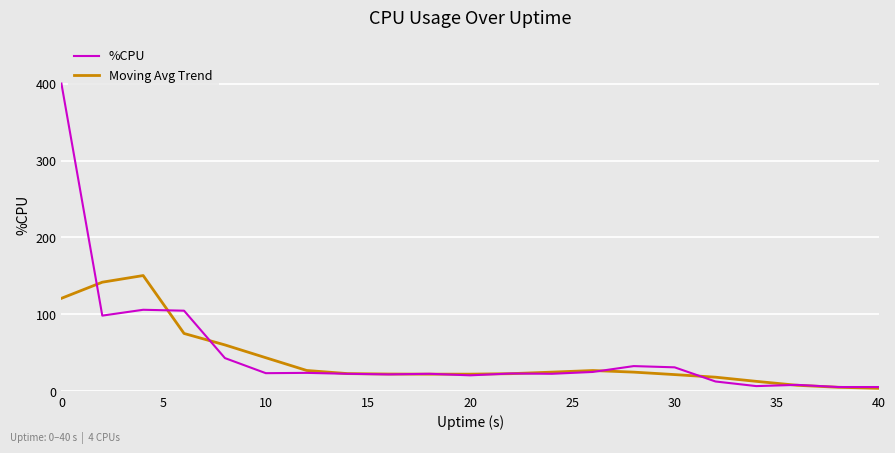

Which series has the largest range (max minus min)?

%CPU